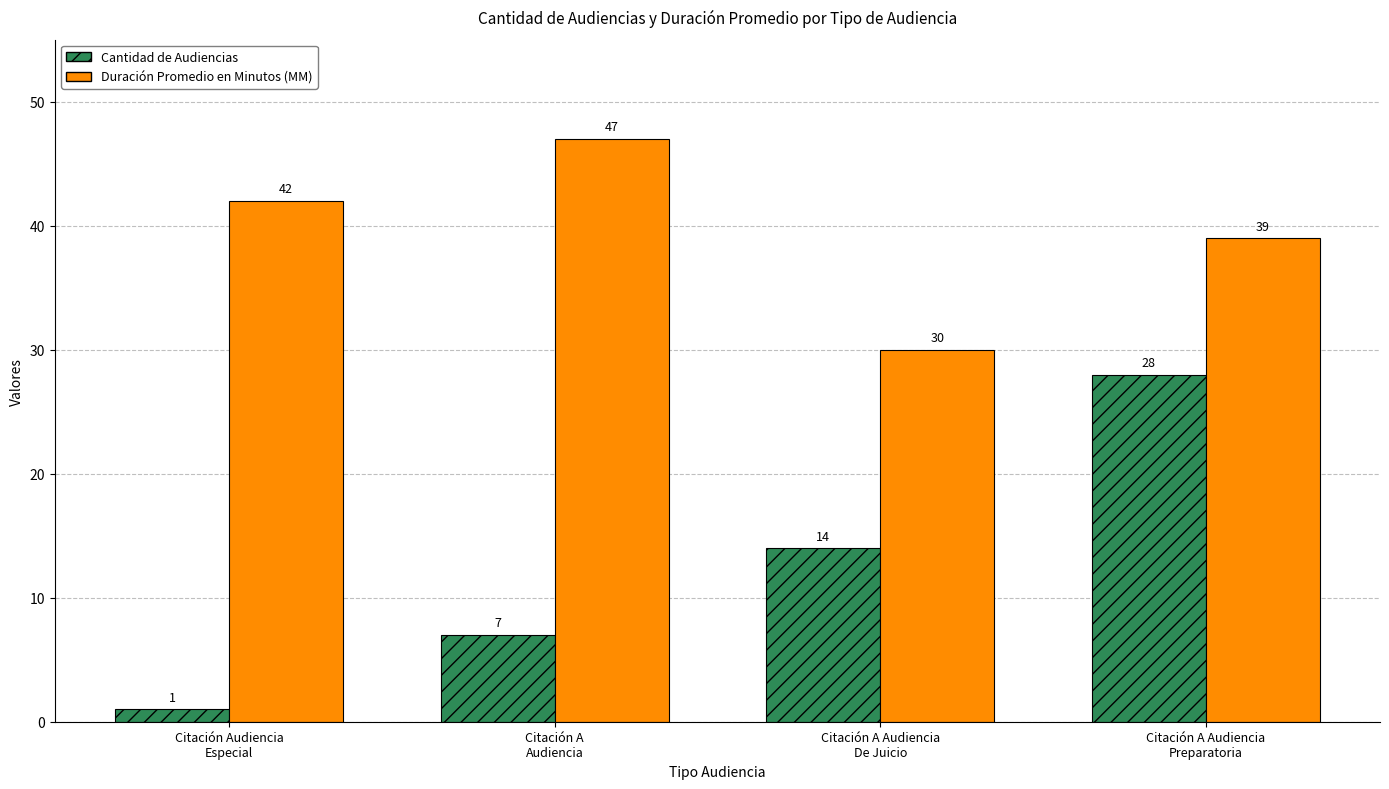

Is it true that Duración Promedio en Minutos (MM) equals 66 at Citación A
Audiencia?

False